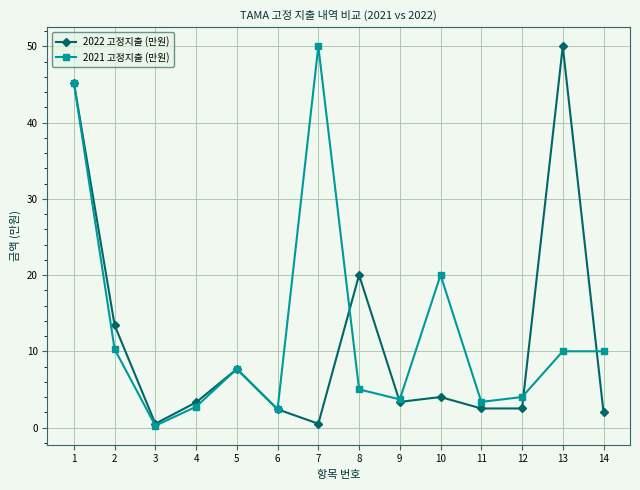

At which label is 2021 고정지출 (만원) closest to 25?

10